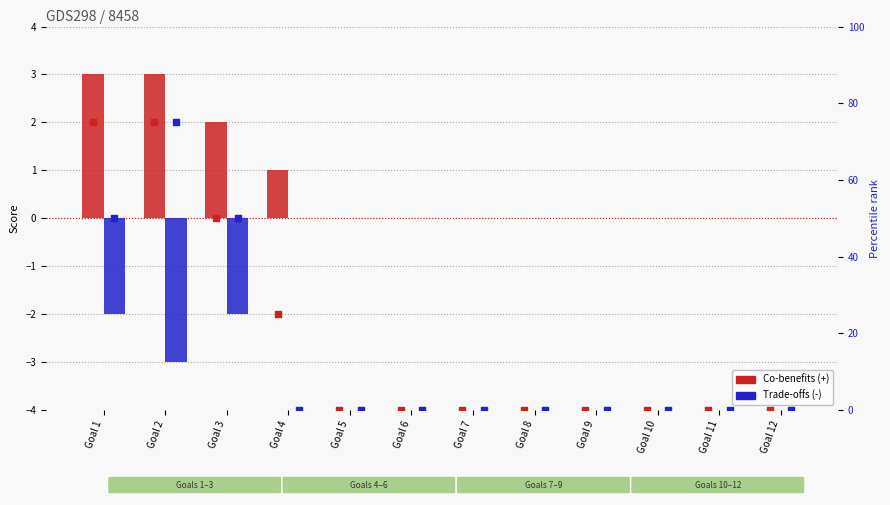

Which series has the largest total across all categories?

percentile rank (co-benefits)